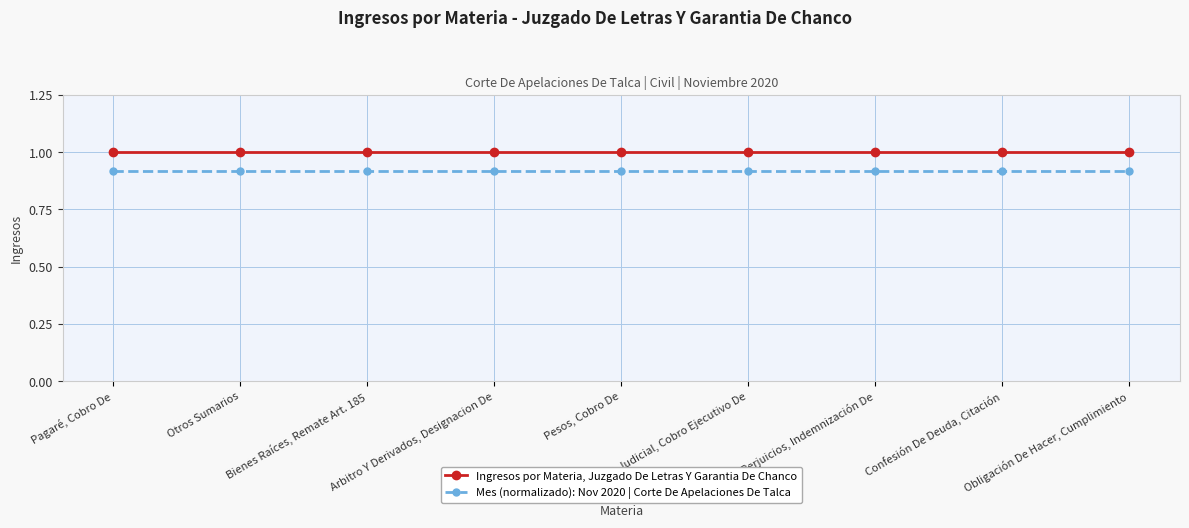

What is the greatest value displayed?

1.0